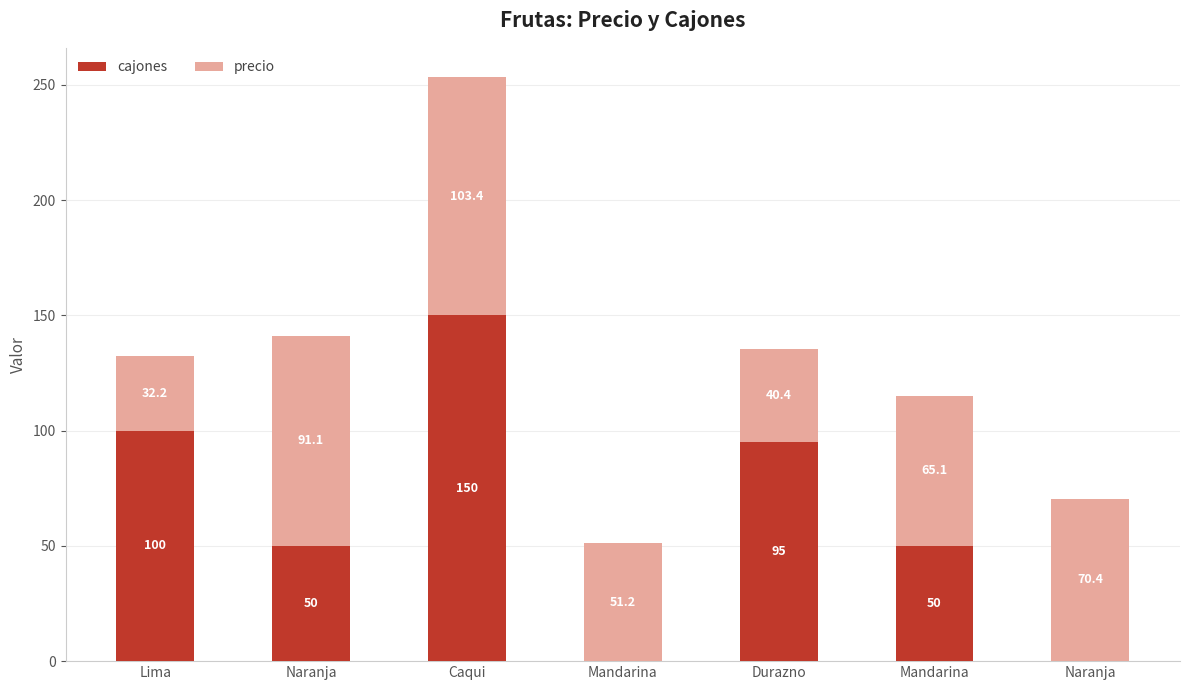

Which series has the widest spread of values?

cajones